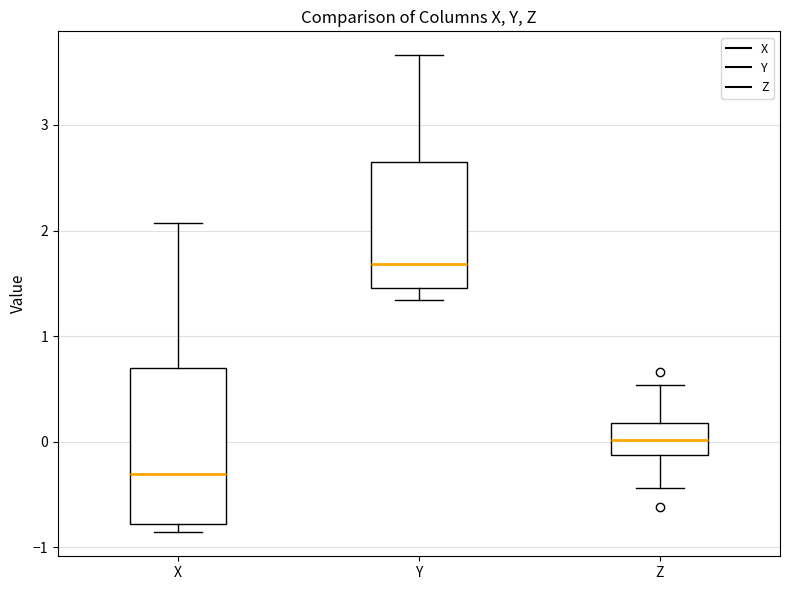

Where does the upper whisker of the box for X end on the y-axis? The values are not printed on the chart, so give them approximately, as read against the axis.

2.1